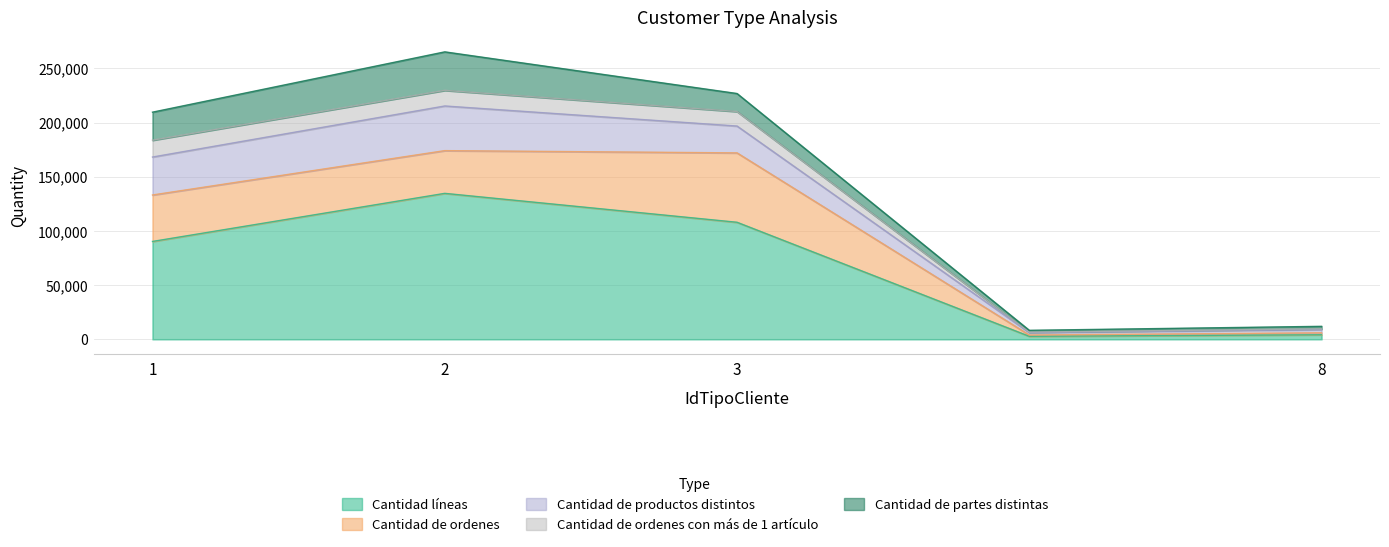

At which category is the sum across all series the highest?

2